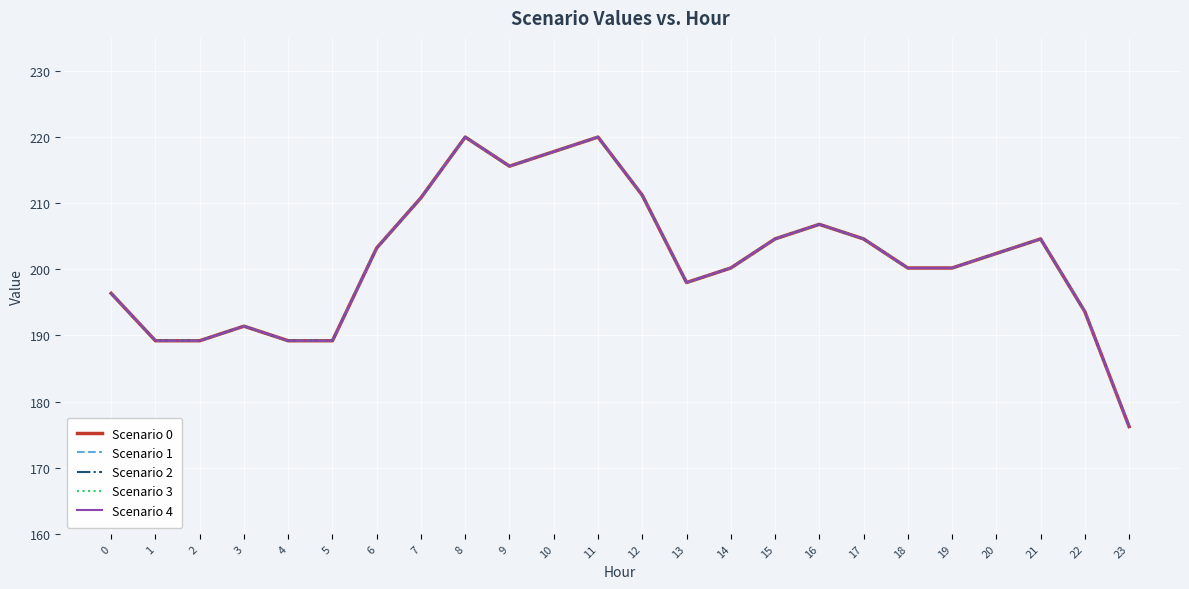

Does the chart display data point markers on the line(s)?

No